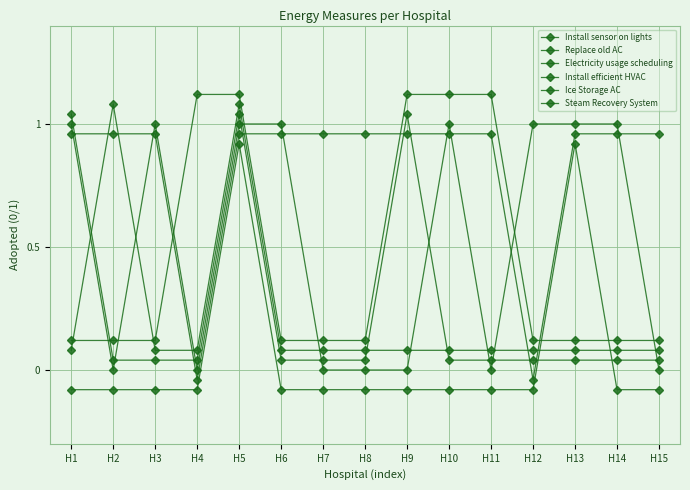

At which category is the sum across all series the highest?

H5